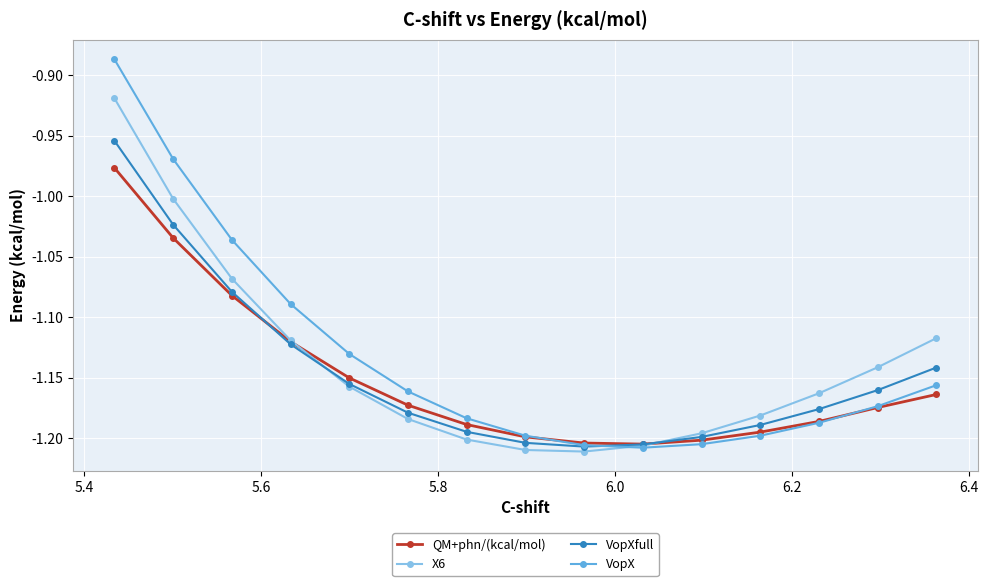

Which series has the largest range (max minus min)?

VopX